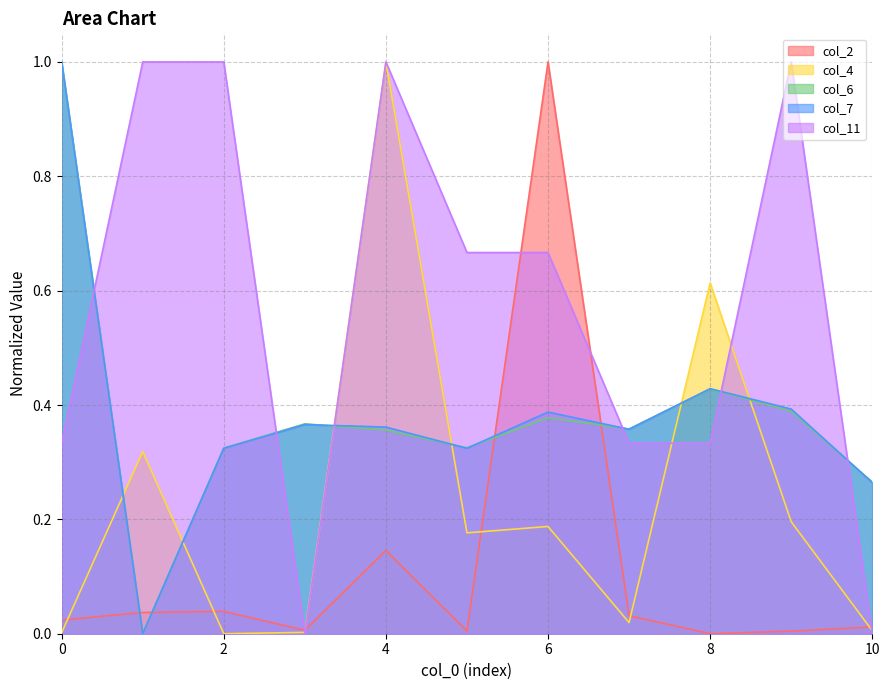

Is it true that col_6 equals 0.4 at 9?

True